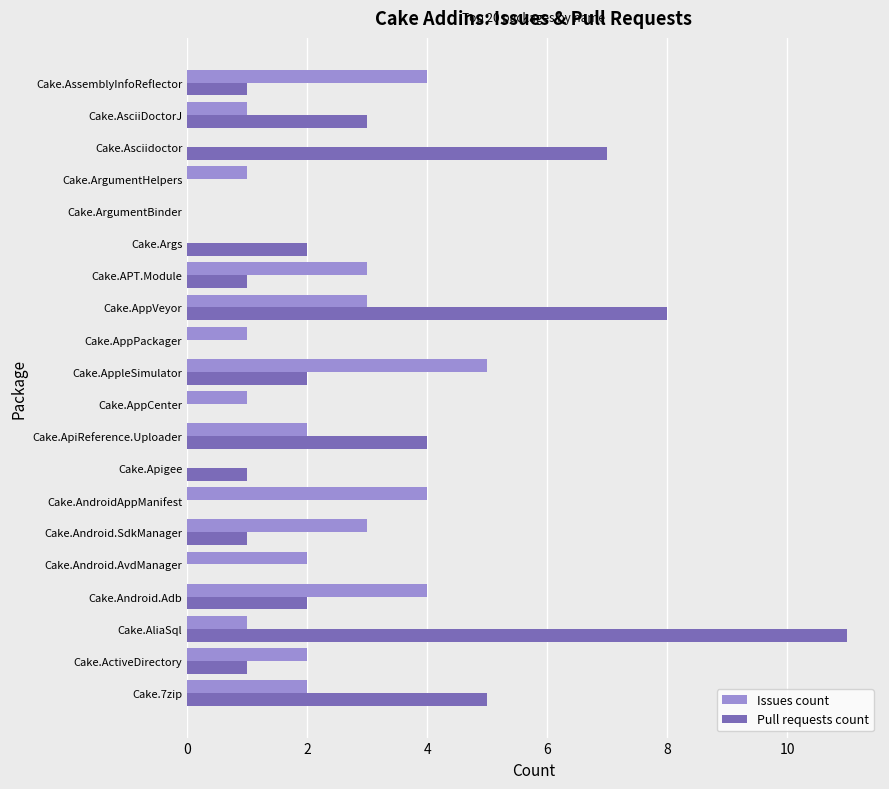

What are all the series names shown in the legend?

Issues count, Pull requests count